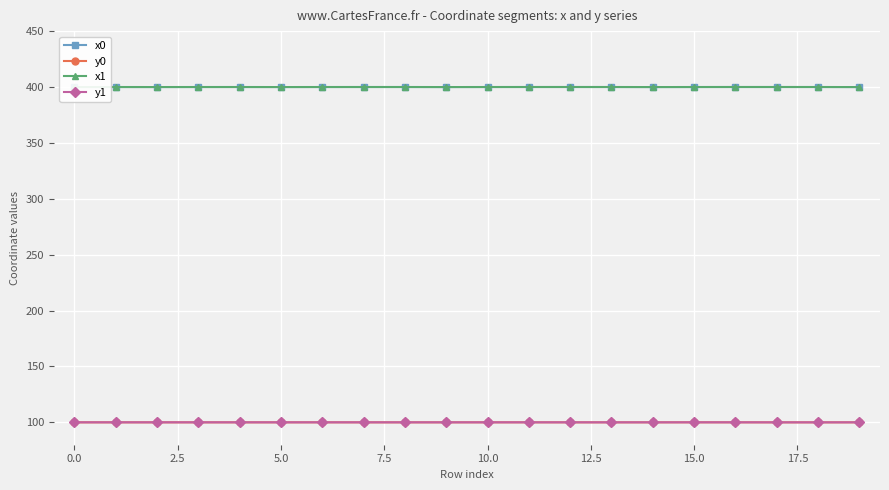

True or false: x1 and y0 cross at least once.

False